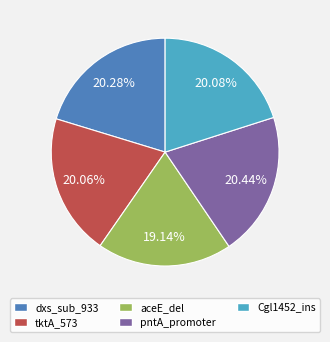

Is it true that Cgl1452_ins is 14% of the pie?

False